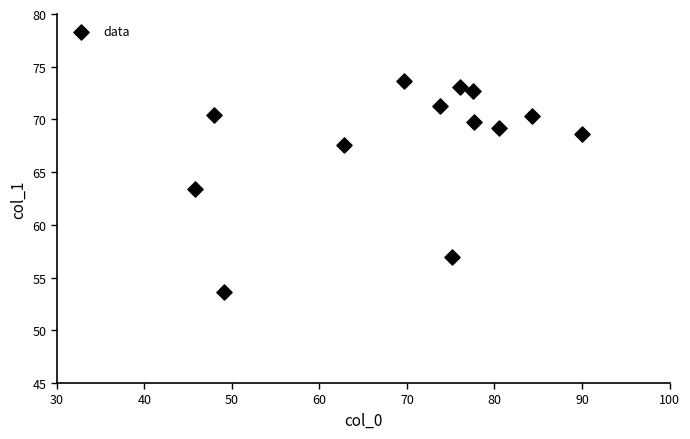

What Y value in the scatter plot is closest to 63?

63.4